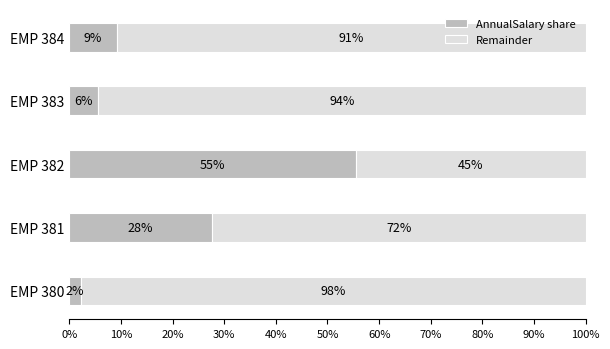

What are all the series names shown in the legend?

AnnualSalary share, Remainder